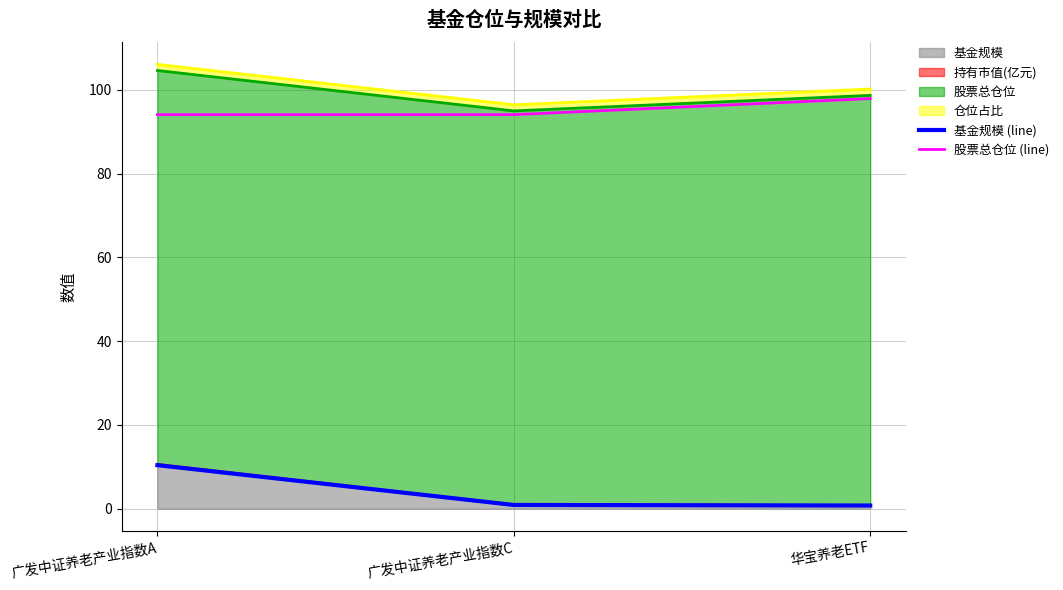

What is the difference between the maximum and second lowest values in the 股票总仓位 (line) series?

3.8